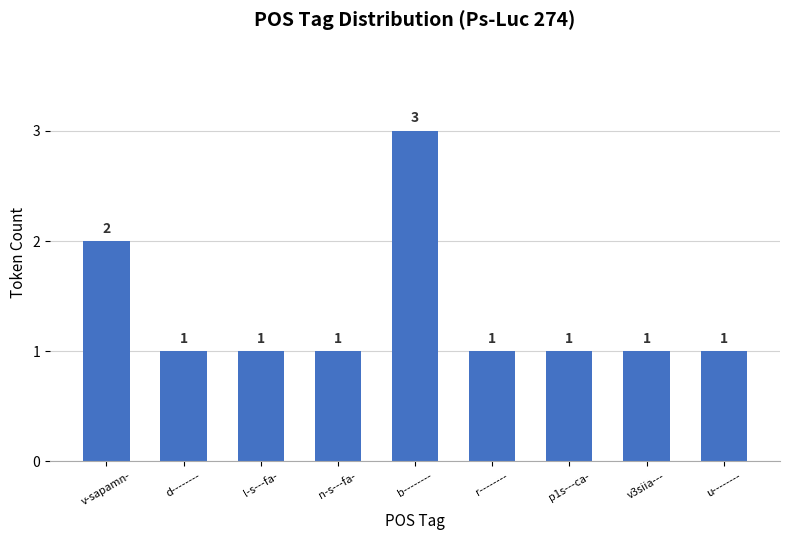

At which category does the chart reach its peak across all series?

b--------